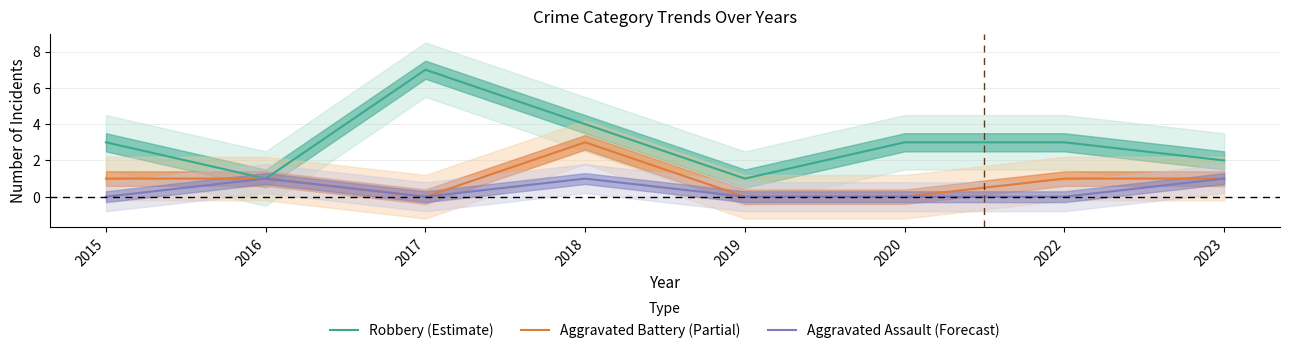

Does the chart have visible grid lines?

Yes